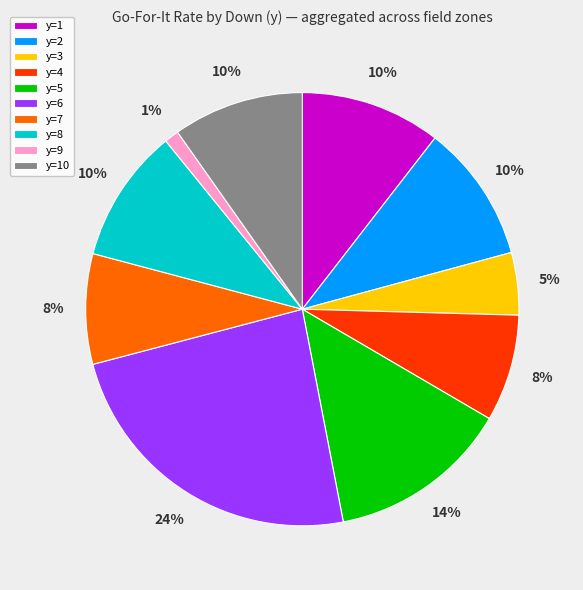

Which slice is the largest?

y=6